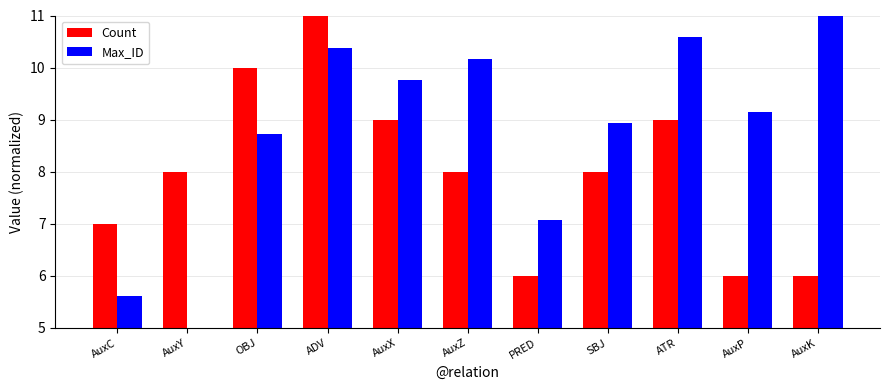

What is the difference between the maximum and second lowest values in the Max_ID series?

5.4